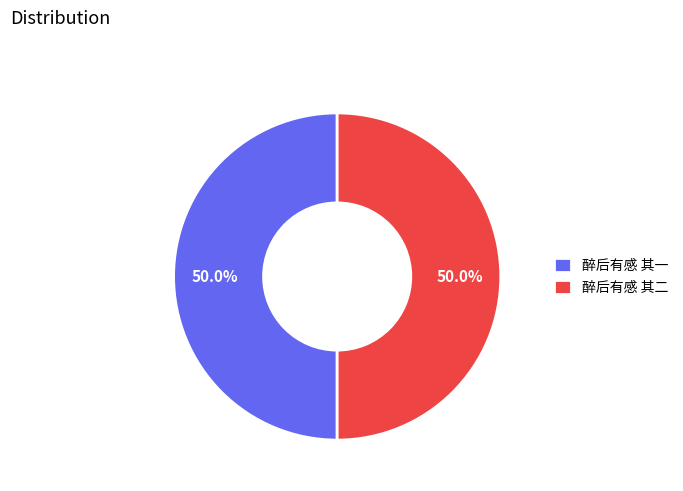

What percentage is the 醉后有感 其一 slice, to the nearest percent?

50%